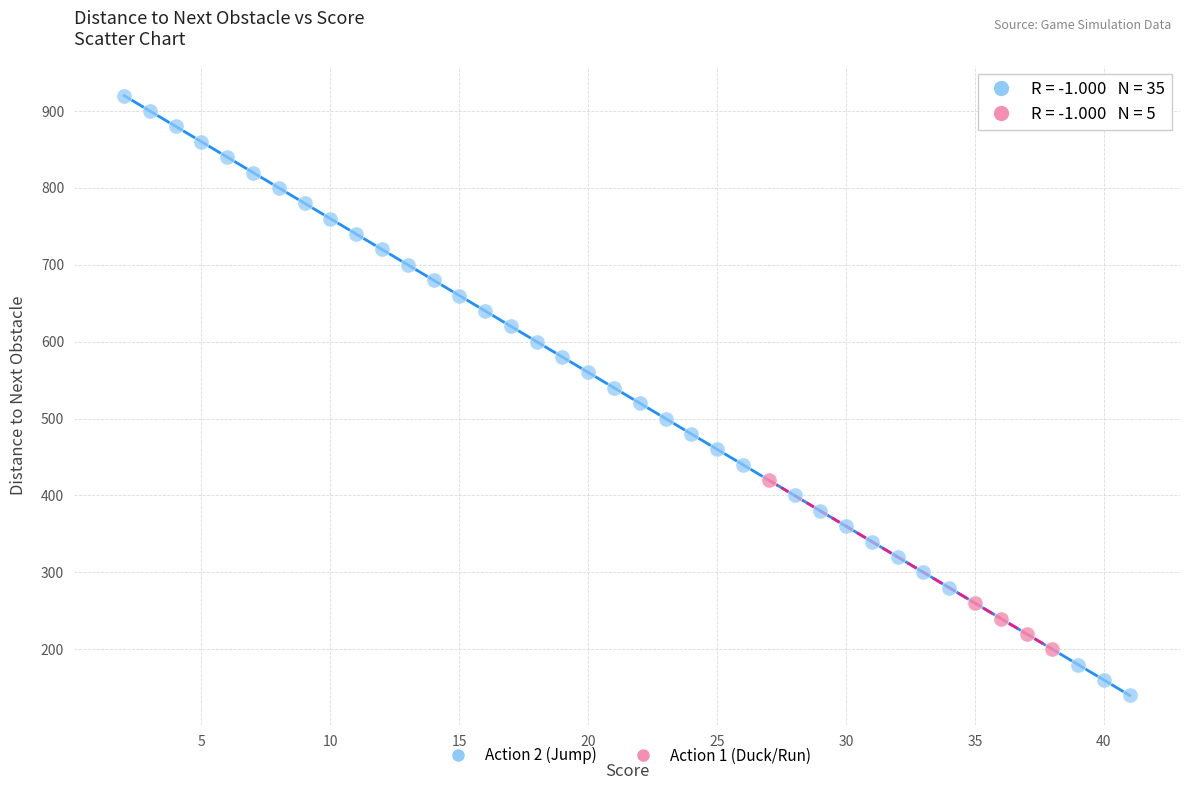

Which series reaches the minimum Y coordinate?

Action 2 (Jump)